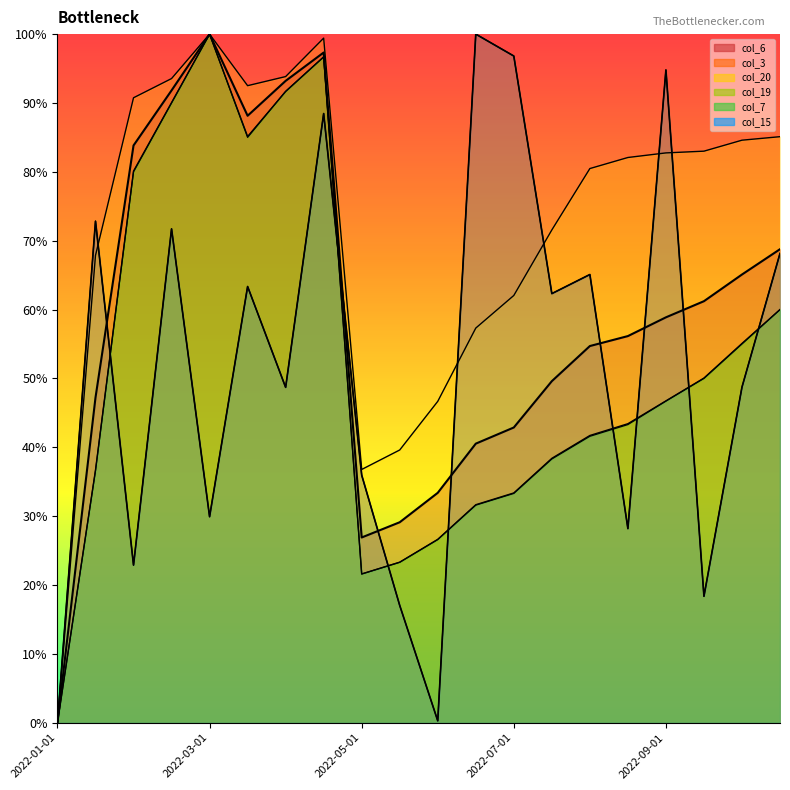

True or false: col_15 has more than 0 interior local peaks.

True